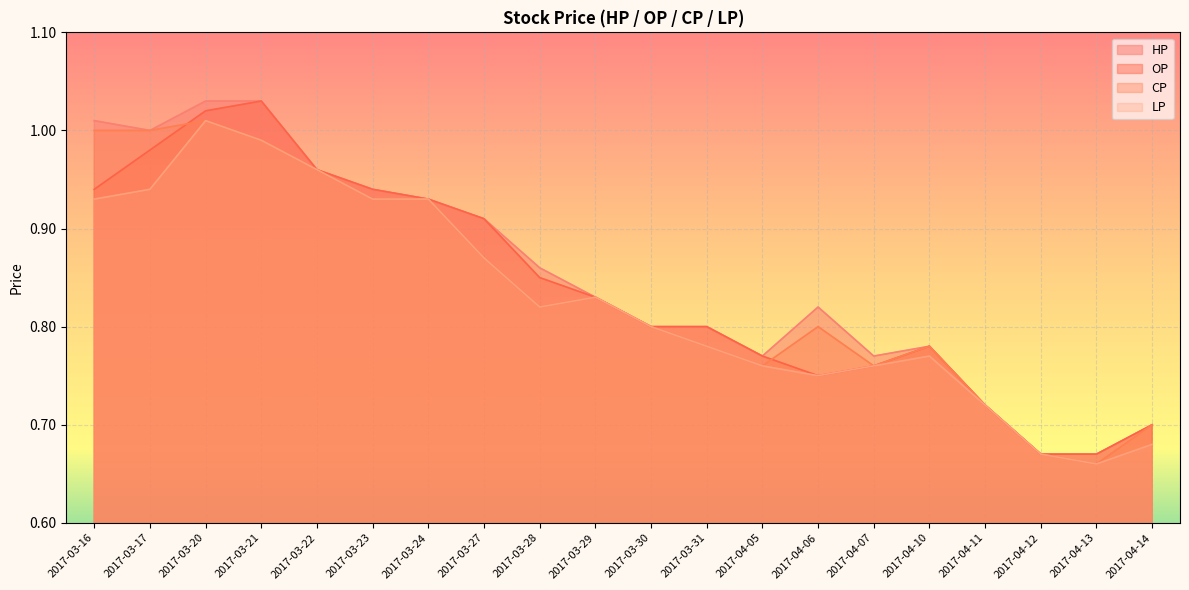

Reading left to right, list all the values displayed in this chart.

HP: 1.0	1.0	1.0	1.0	1.0	0.9	0.9	0.9	0.9	0.8	0.8	0.8	0.8	0.8	0.8	0.8	0.7	0.7	0.7	0.7
OP: 0.9	1.0	1.0	1.0	1.0	0.9	0.9	0.9	0.8	0.8	0.8	0.8	0.8	0.8	0.8	0.8	0.7	0.7	0.7	0.7
CP: 1.0	1.0	1.0	1.0	1.0	0.9	0.9	0.9	0.8	0.8	0.8	0.8	0.8	0.8	0.8	0.8	0.7	0.7	0.7	0.7
LP: 0.9	0.9	1.0	1.0	1.0	0.9	0.9	0.9	0.8	0.8	0.8	0.8	0.8	0.8	0.8	0.8	0.7	0.7	0.7	0.7